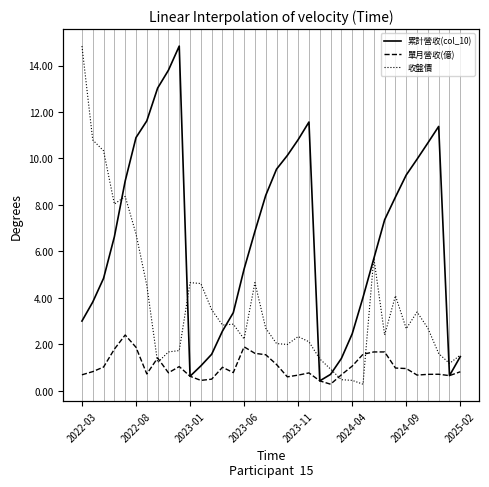

The value of 累計營收(col_10) at 2023-11 is 15.1. True or false?

False